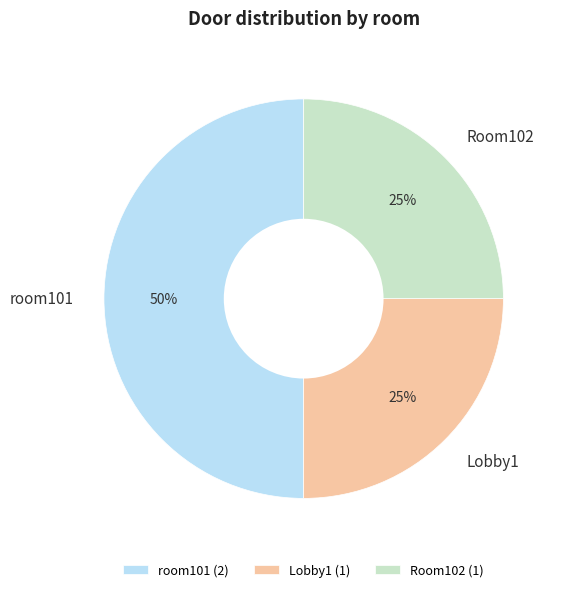

Is Room102 the majority of the pie?

No